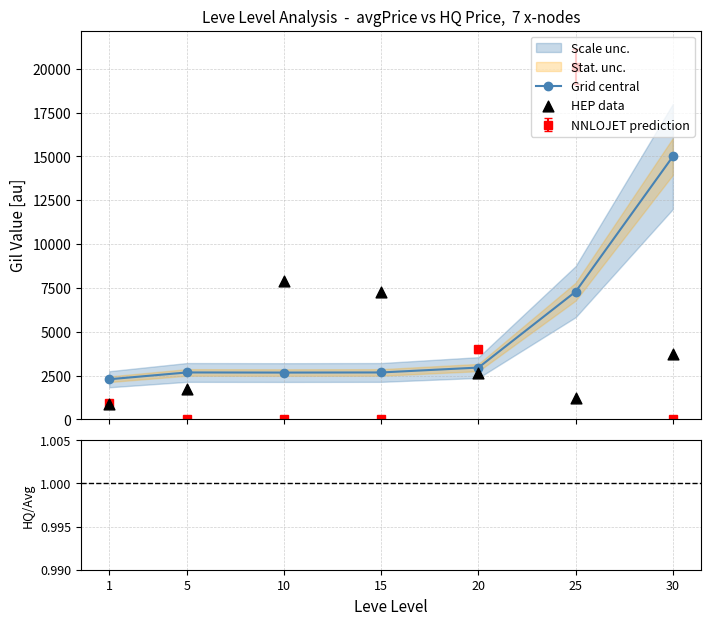

What is the maximum value for NNLOJET prediction?

20113.1